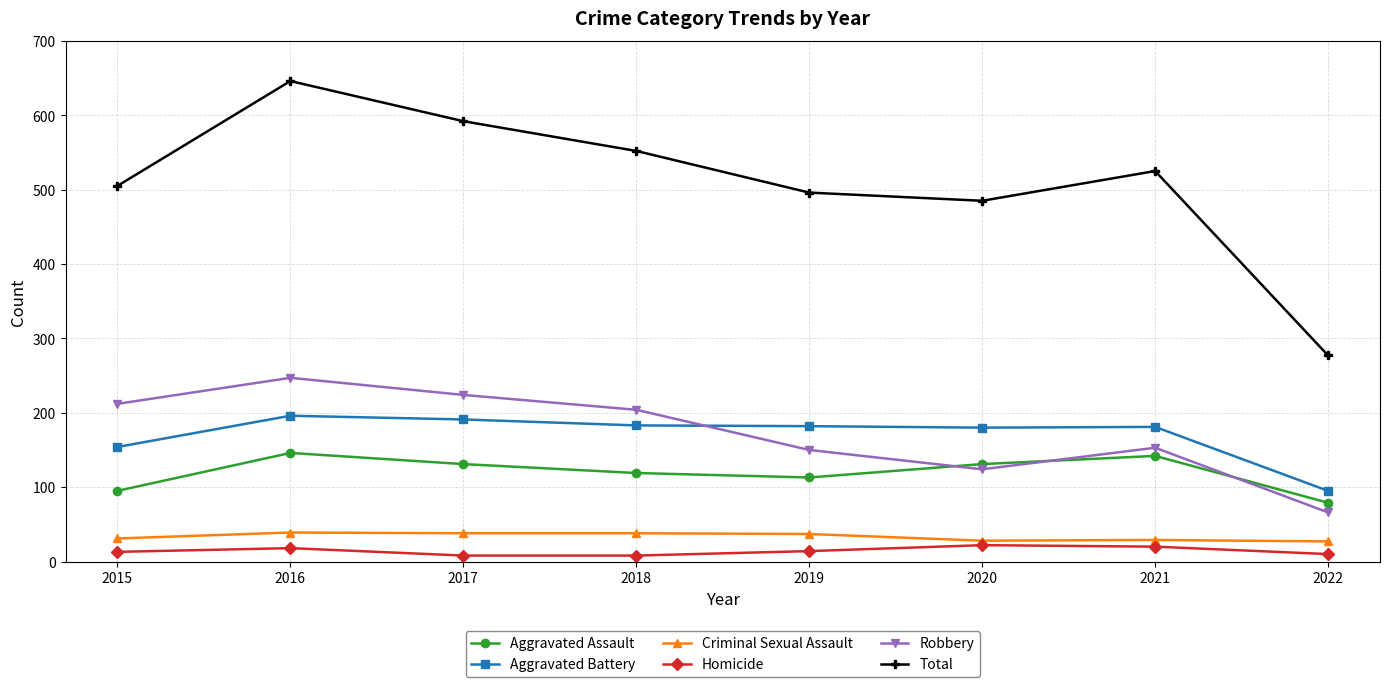

Which series has the largest total across all categories?

Total